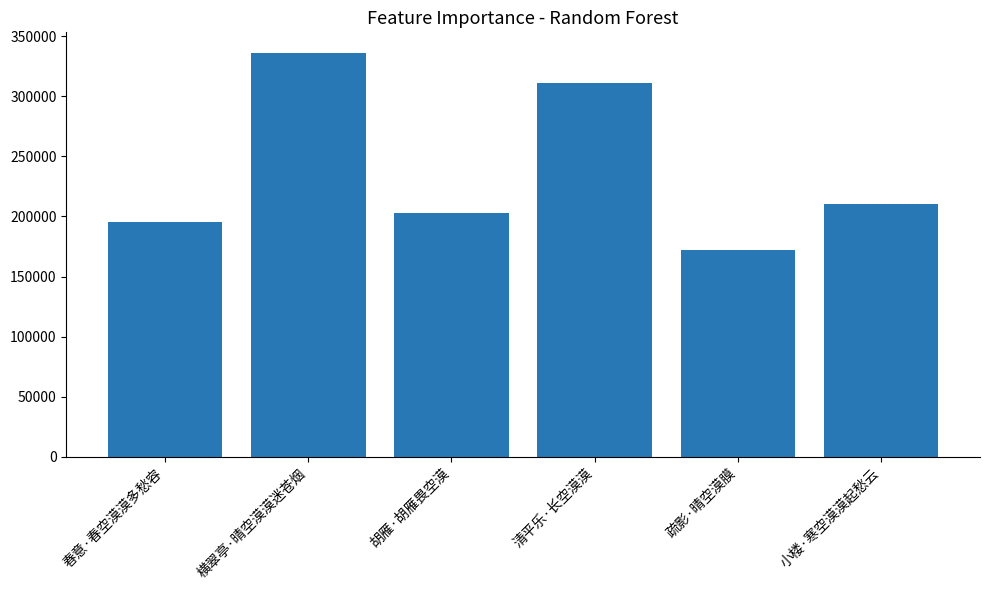

The value at 春意·春空漠漠多愁容 is 93591. True or false?

False